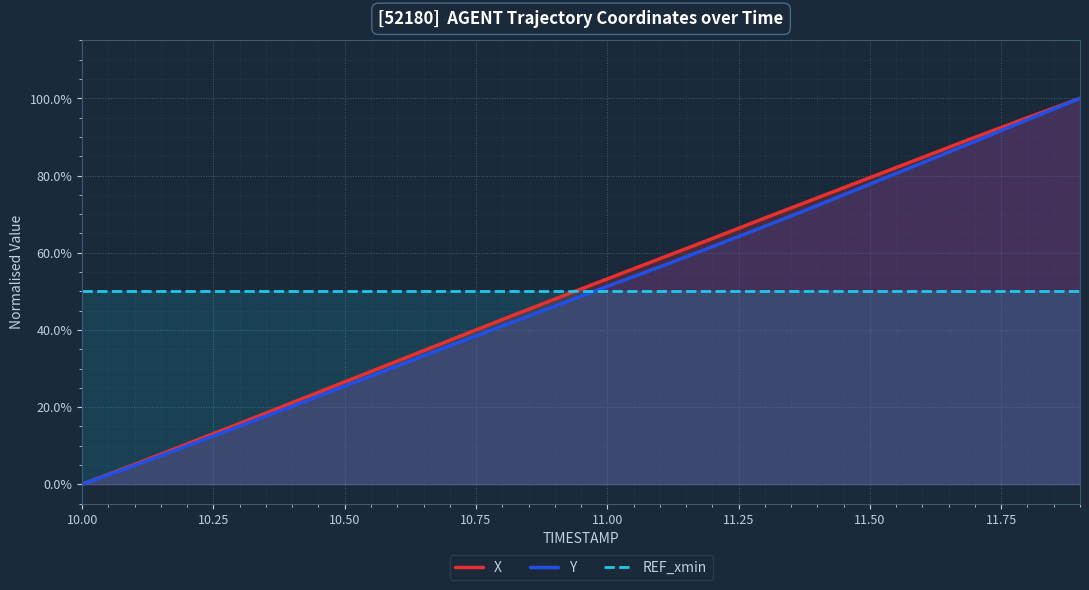

How many lines are shown in the chart?

3